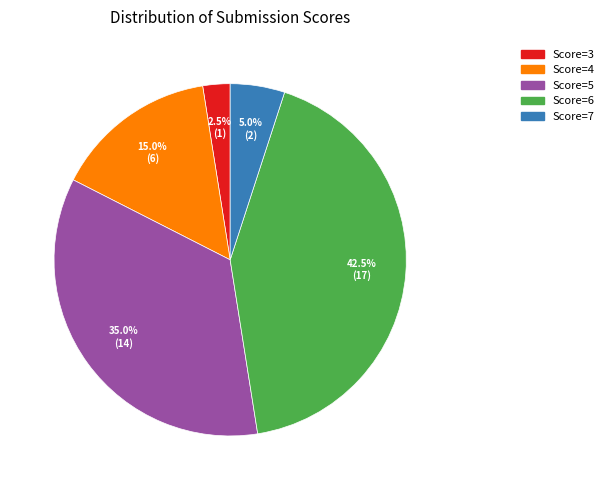

What is the ratio of the value at Score=5 to the value at Score=6?

0.8